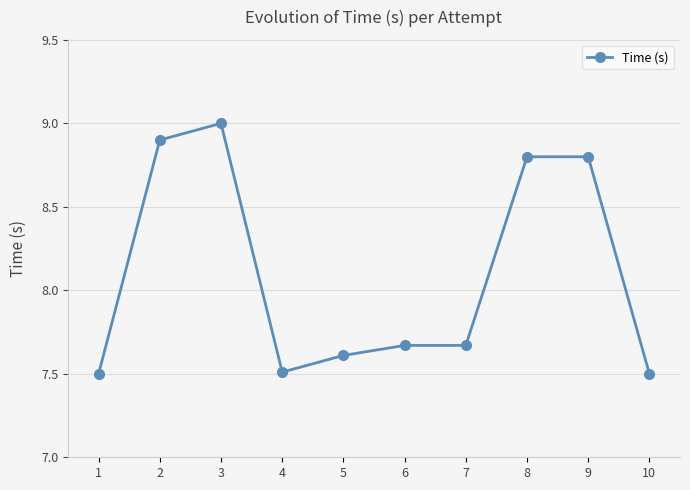

The chart shows a value of 4.9 at 10. True or false?

False